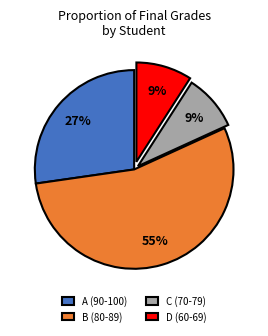

True or false: C (70-79) accounts for 18% of the total.

False